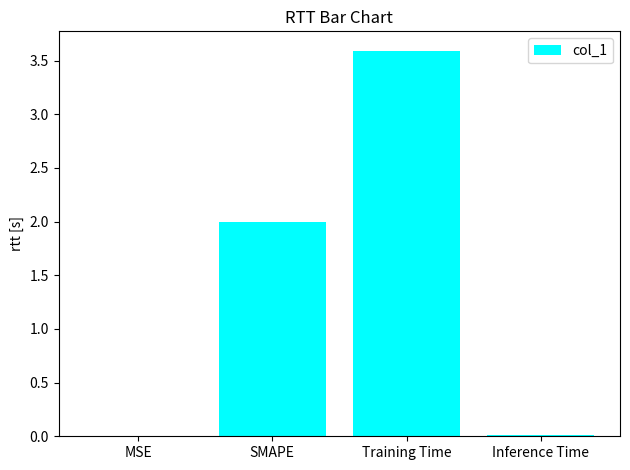

Which category has the highest value across all series?

Training Time